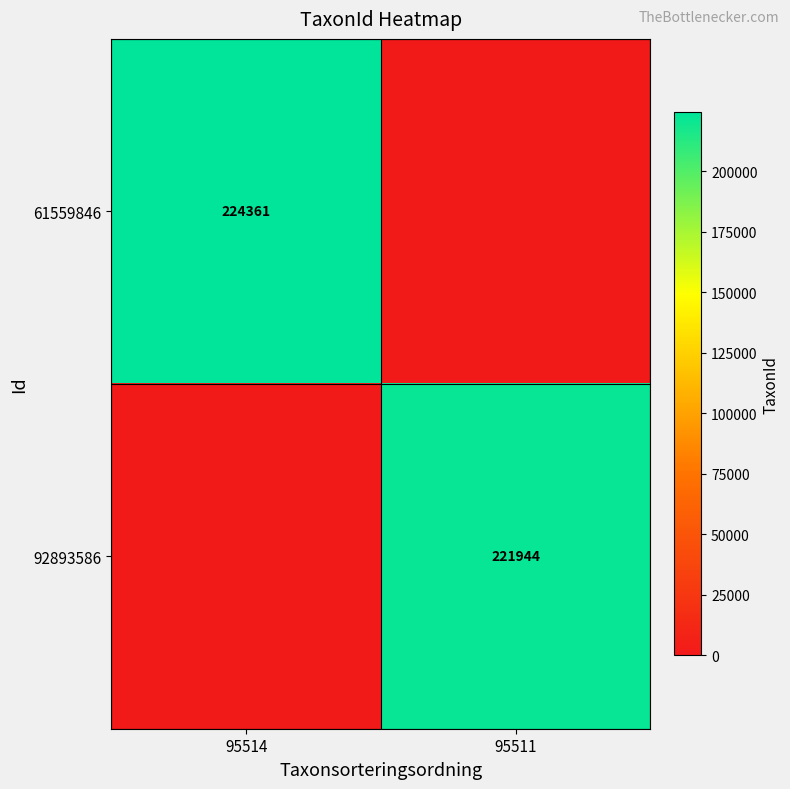

Is the value of 61559846 at 95514 greater than the value of 92893586 at 95511?

Yes